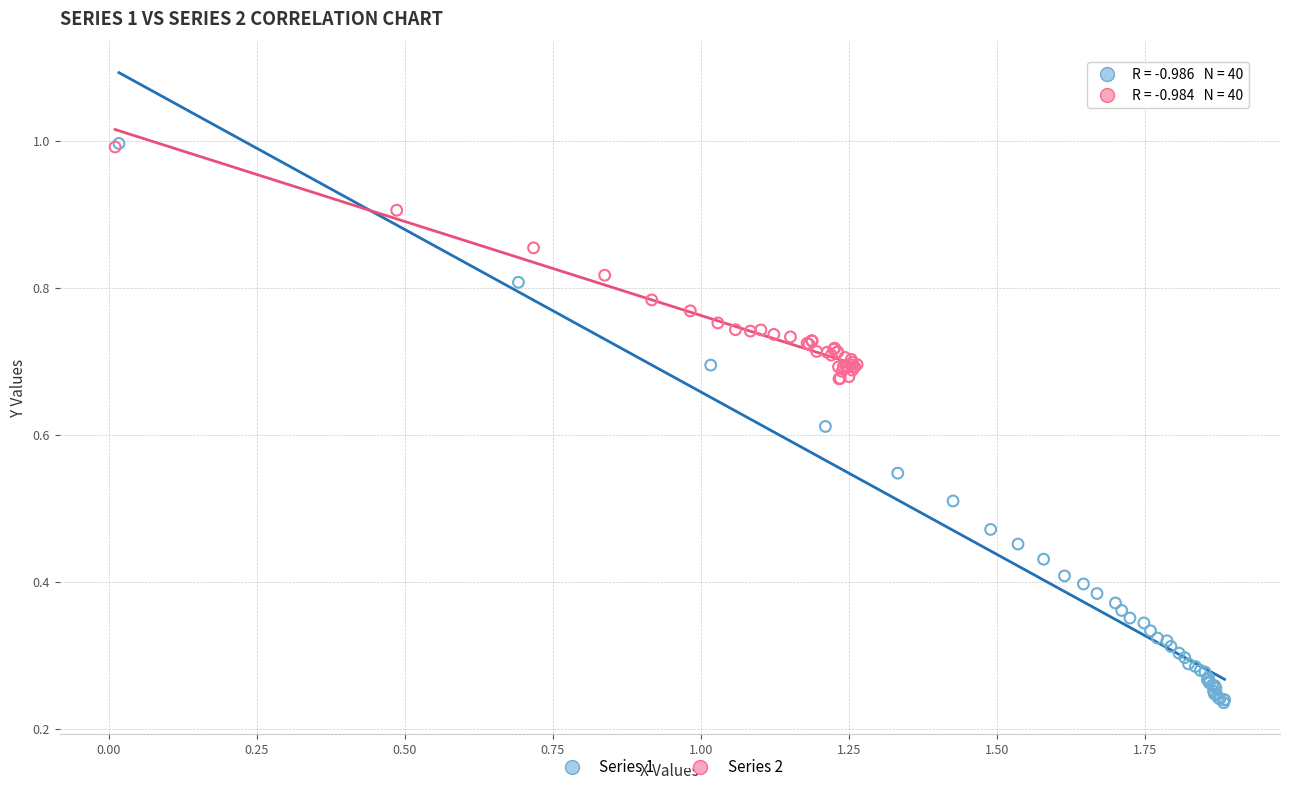

What are all the series names shown in the legend?

Series 1, Series 2